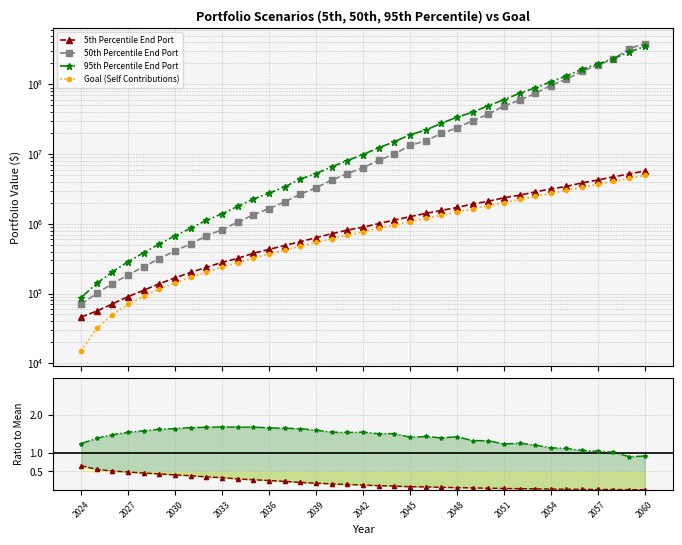

How many values in the 95th Percentile End Port series exceed 9831702?

19